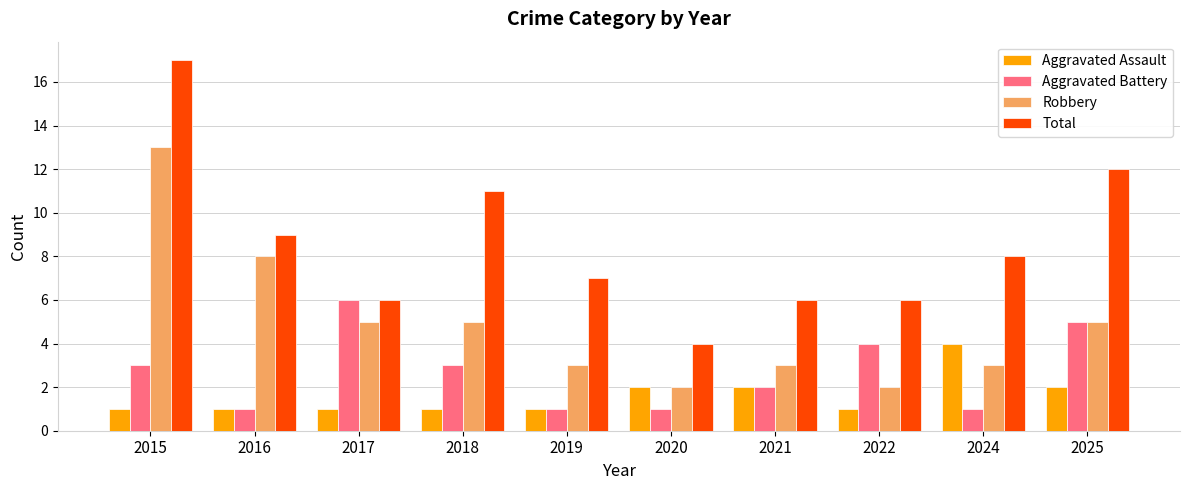

What is the total value across all series at 2020?

9